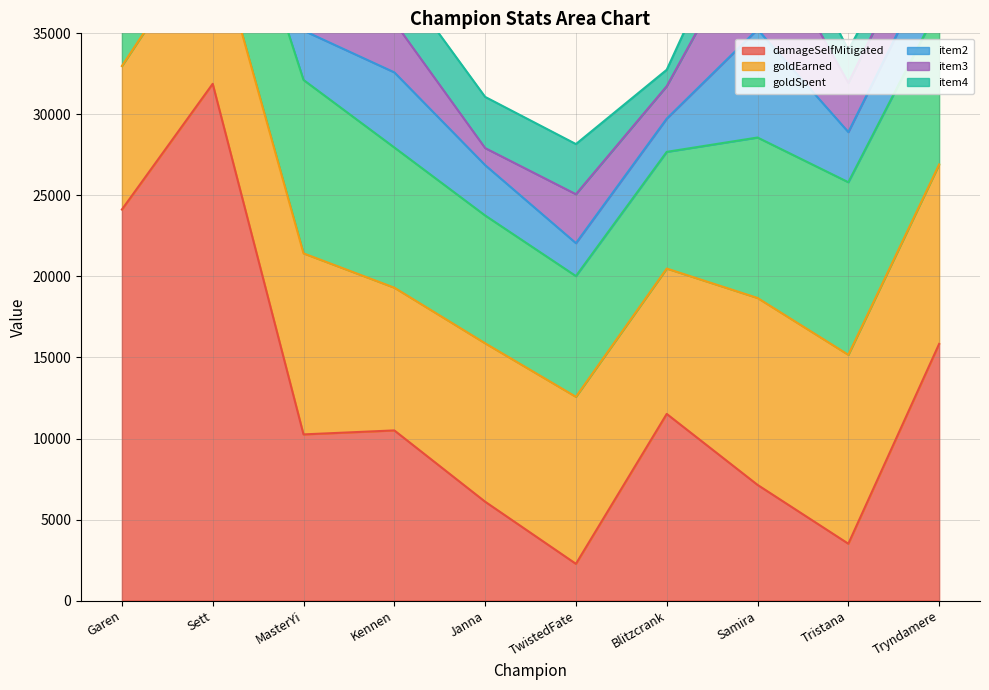

Which series has the largest total across all categories?

damageSelfMitigated